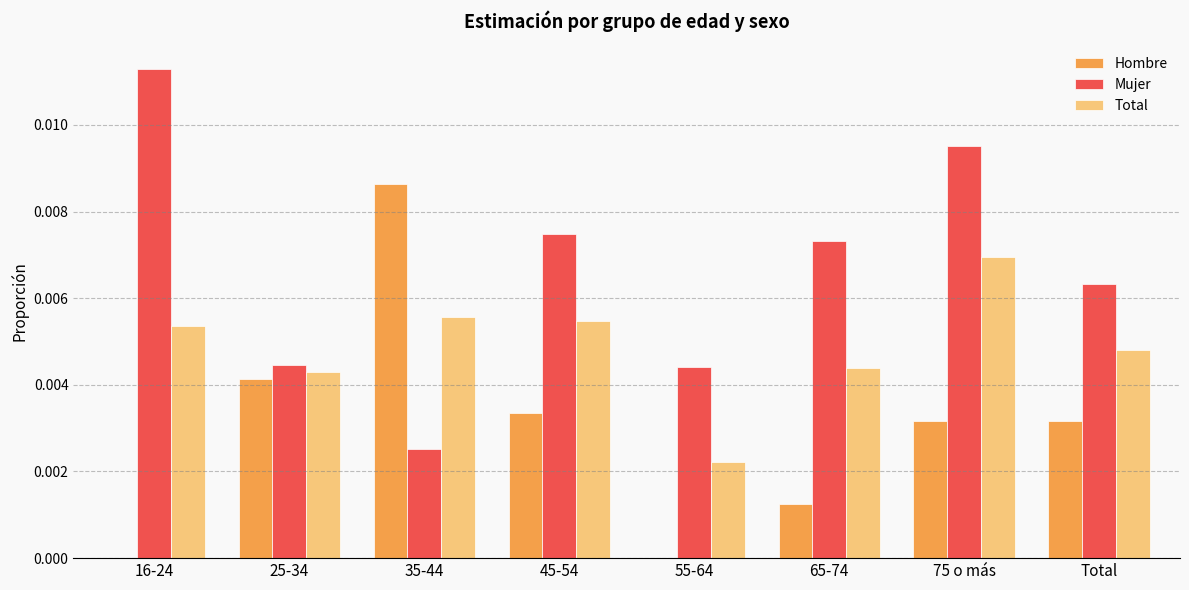

The value of Hombre at 45-54 is 0.0. True or false?

True